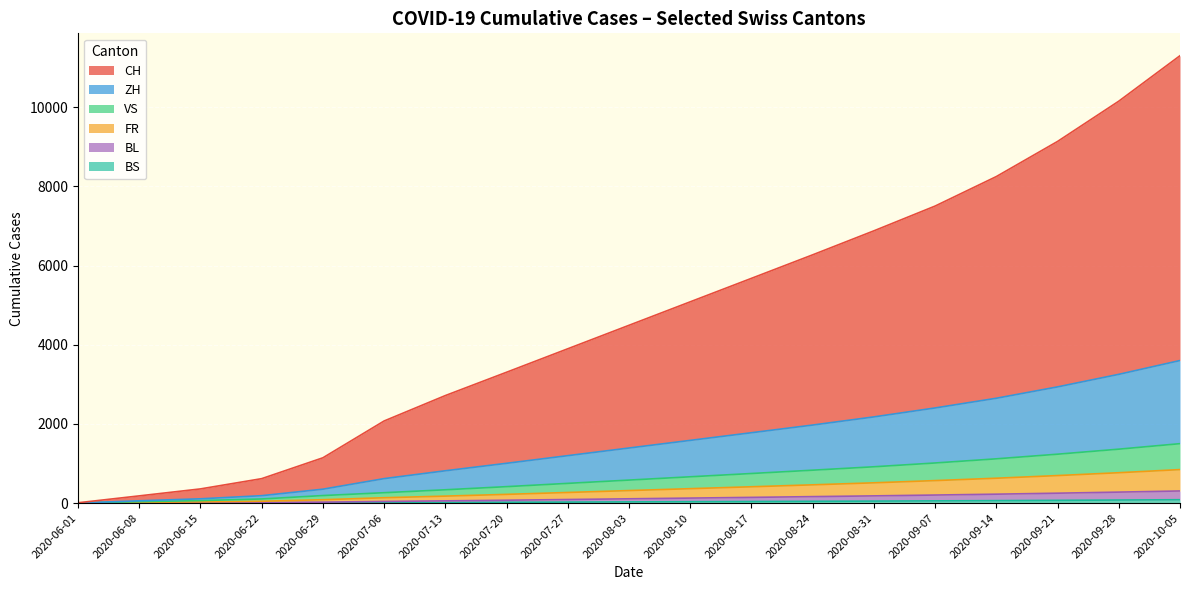

Which series changed the most between 2020-06-08 and 2020-08-17?

CH